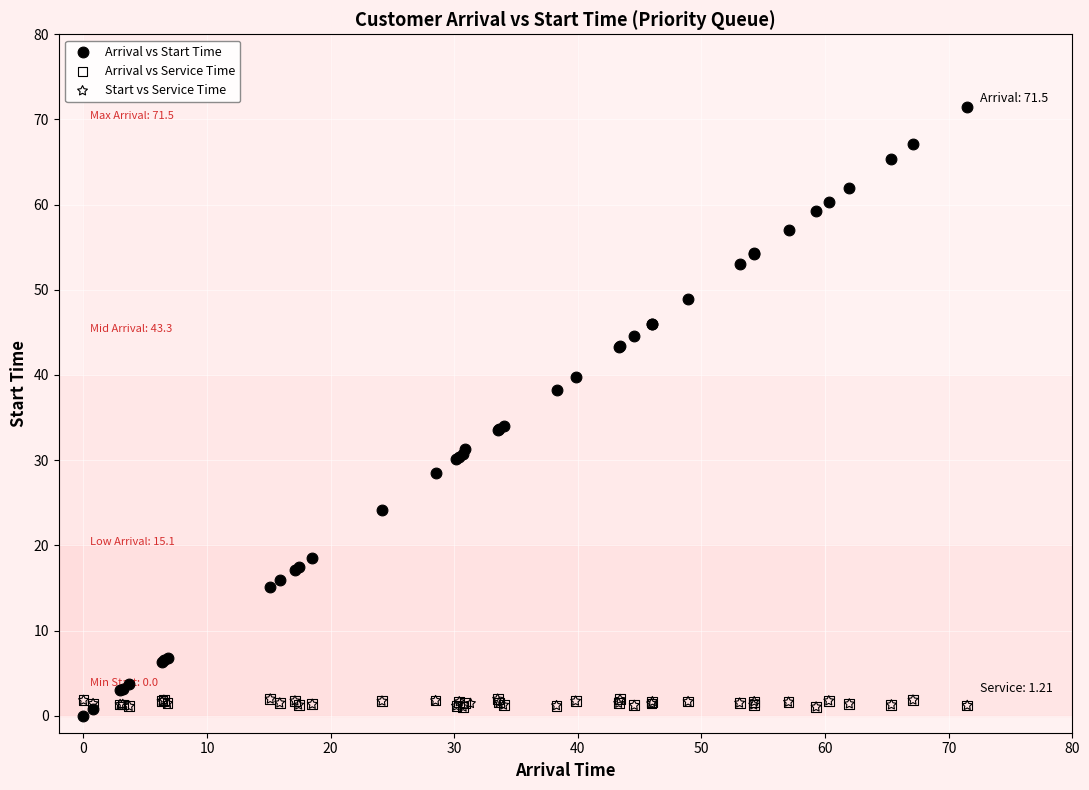

Which series has the widest spread of Y values?

Arrival vs Start Time